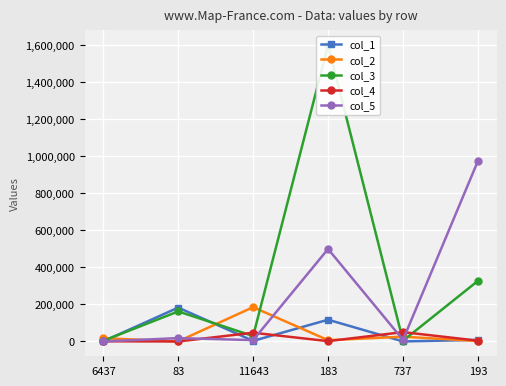

True or false: col_2 and col_3 intersect in this chart.

True